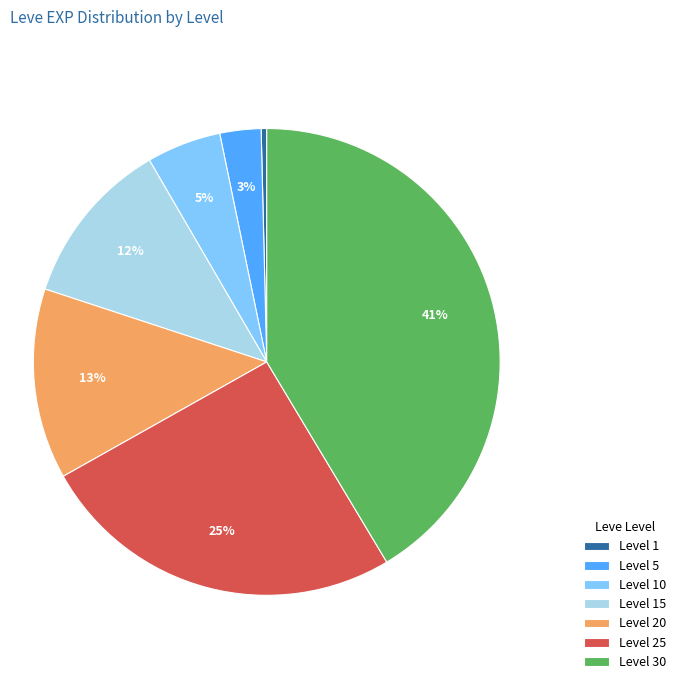

Which slice is the smallest?

Level 1